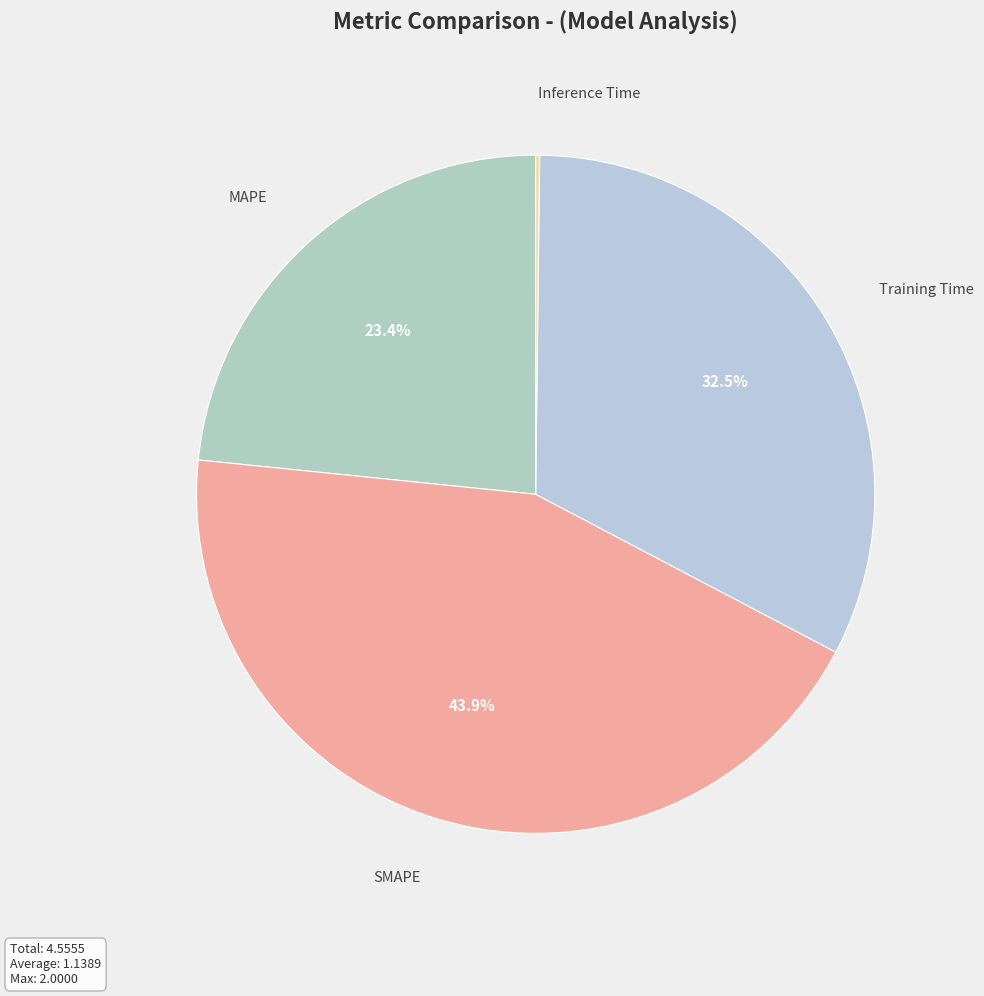

Which slice is the largest?

SMAPE